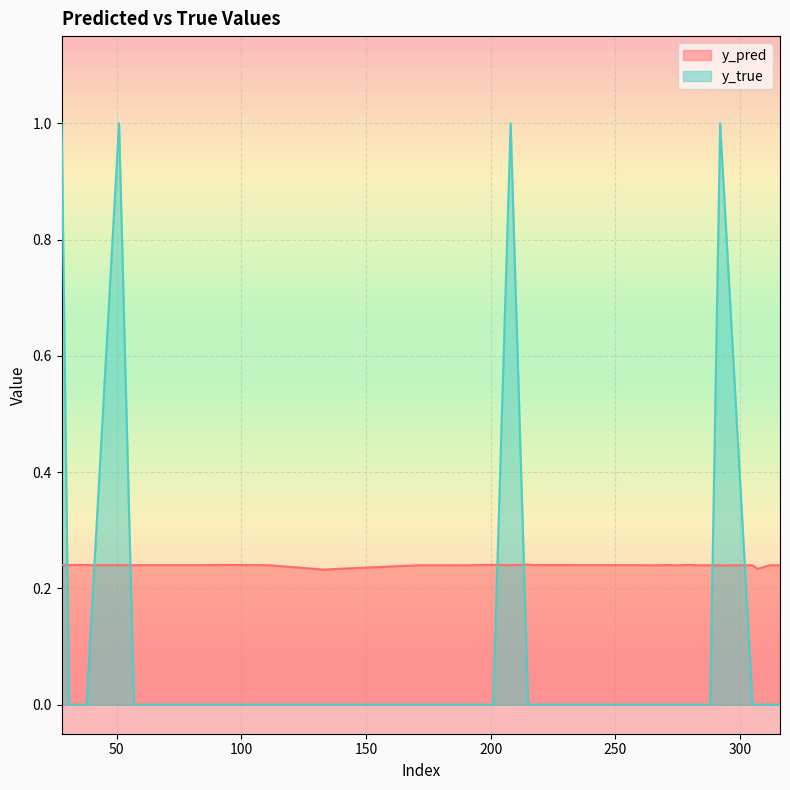

Count the y_pred values in the range 0 to 1.

30